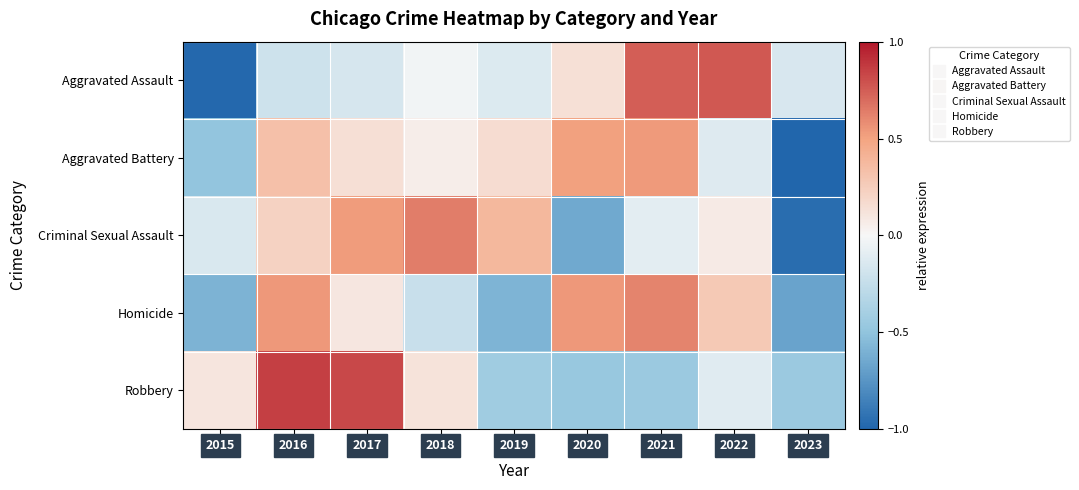

Count the number of data series in this chart.

5